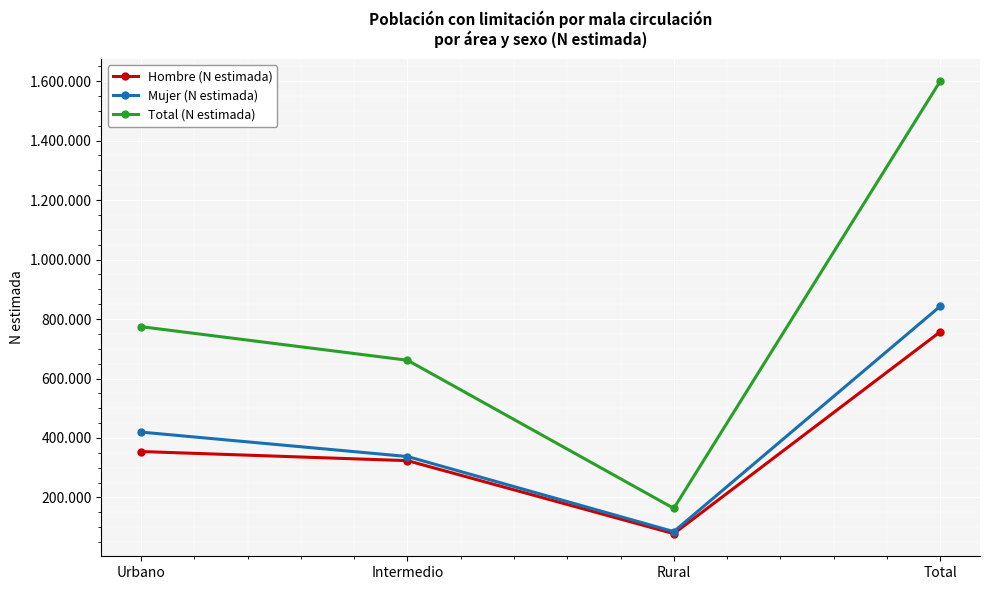

What is the highest value of the Total (N estimada) series?

1599175